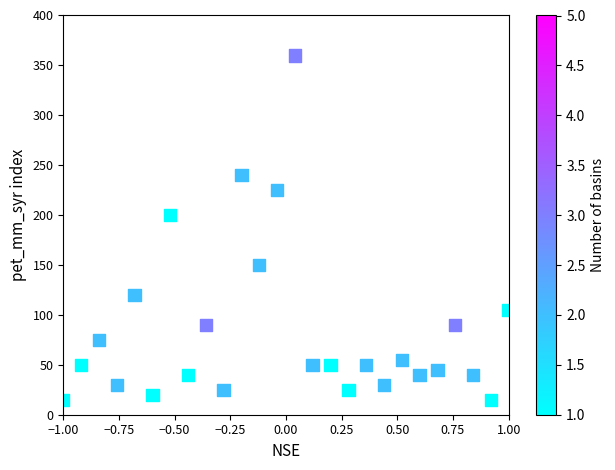

What is the range of Y values (max minus min)?

345